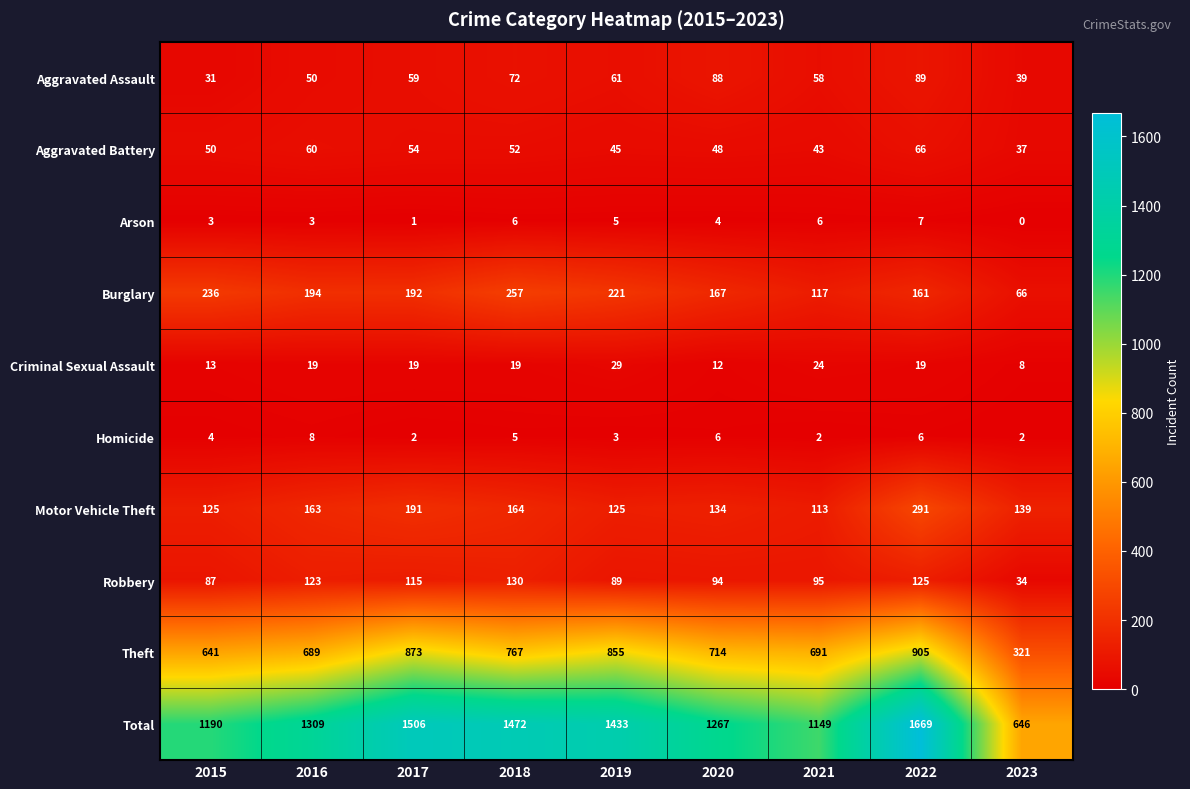

What is the sum of the Theft values at 2018 and 2023?

1088